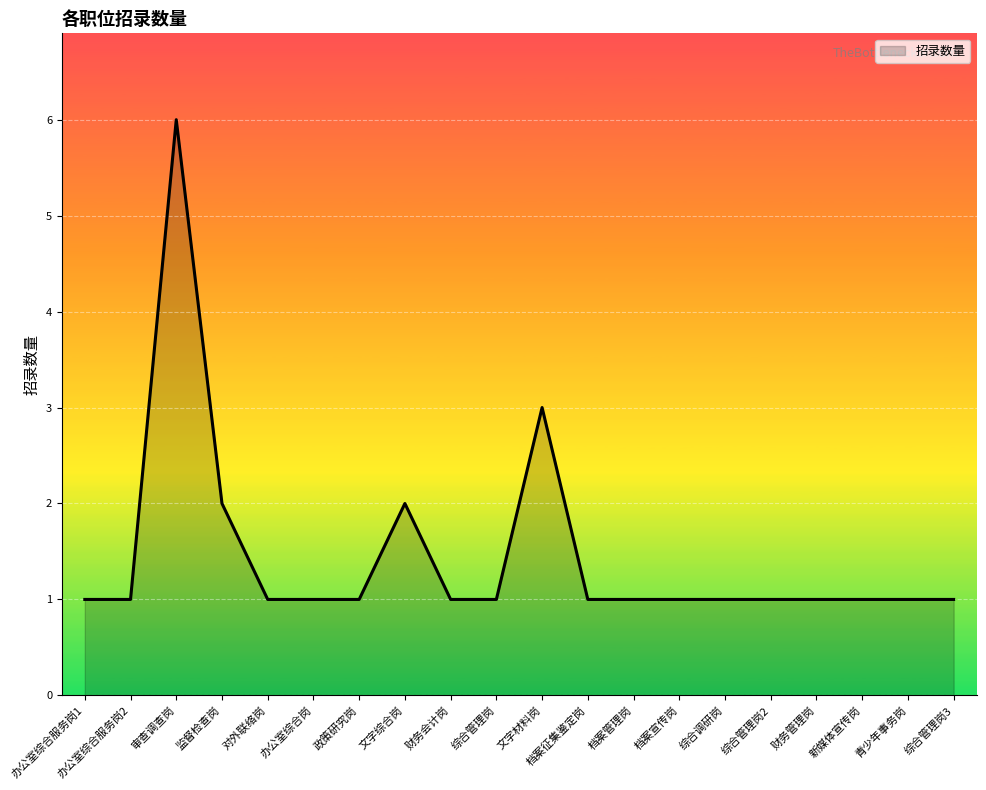

Reading right to left, extract all data points from this chart.

综合管理岗3=1	青少年事务岗=1	新媒体宣传岗=1	财务管理岗=1	综合管理岗2=1	综合调研岗=1	档案宣传岗=1	档案管理岗=1	档案征集鉴定岗=1	文字材料岗=3	综合管理岗=1	财务会计岗=1	文字综合岗=2	政策研究岗=1	办公室综合岗=1	对外联络岗=1	监督检查岗=2	审查调查岗=6	办公室综合服务岗2=1	办公室综合服务岗1=1